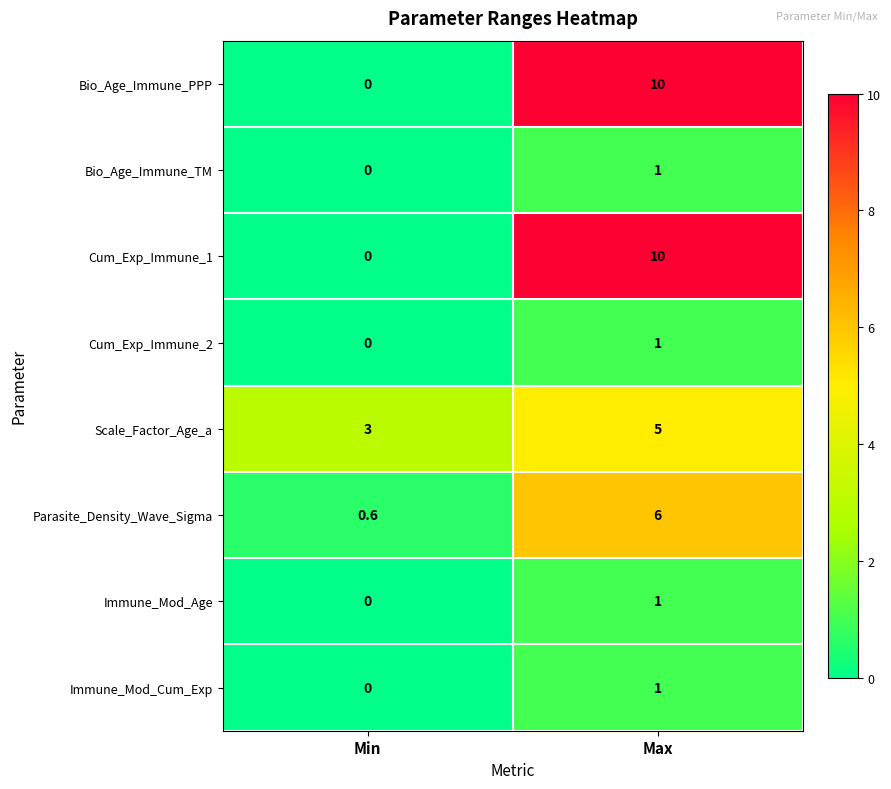

The value of Parasite_Density_Wave_Sigma at Max is 9.6. True or false?

False